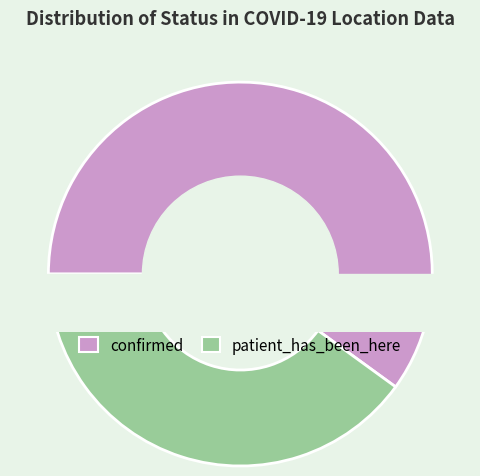

To the nearest percent, what percentage of the pie is patient_has_been_here?

40%